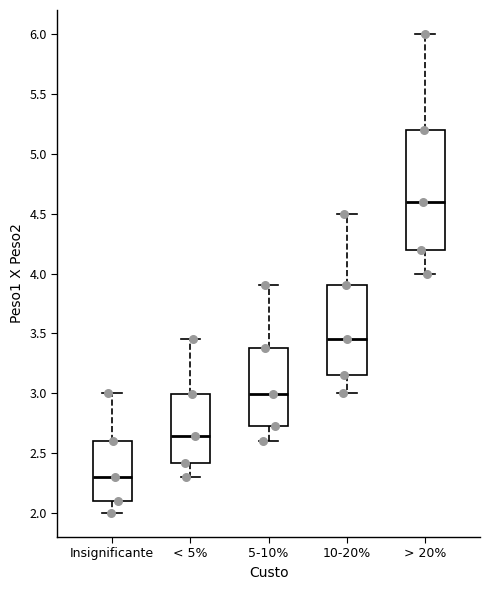

Reading left to right, read every box against the y-axis: the position of its median line, the range the box covers, and the ends of its whiskers. The values are not printed on the chart, so give them approximately, as read against the axis.

Insignificante: median 2.30, box 2.10 to 2.60, whiskers 2.00 to 3.00
< 5%: median 2.65, box 2.40 to 3.00, whiskers 2.30 to 3.45
5-10%: median 3.00, box 2.75 to 3.40, whiskers 2.60 to 3.90
10-20%: median 3.45, box 3.15 to 3.90, whiskers 3.00 to 4.50
> 20%: median 4.60, box 4.20 to 5.20, whiskers 4.00 to 6.00